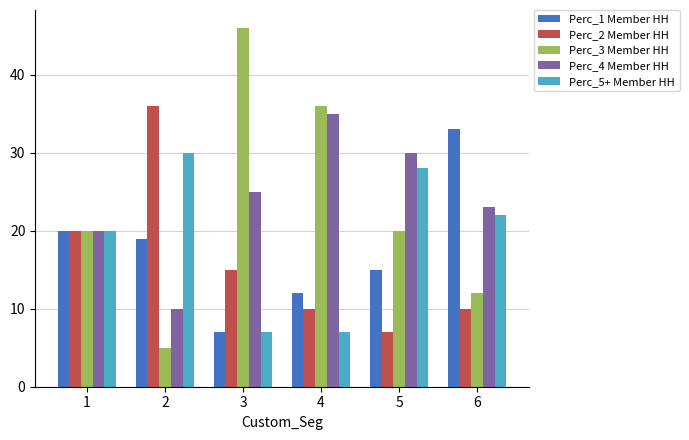

What is the highest value of the Perc_1 Member HH series?

33